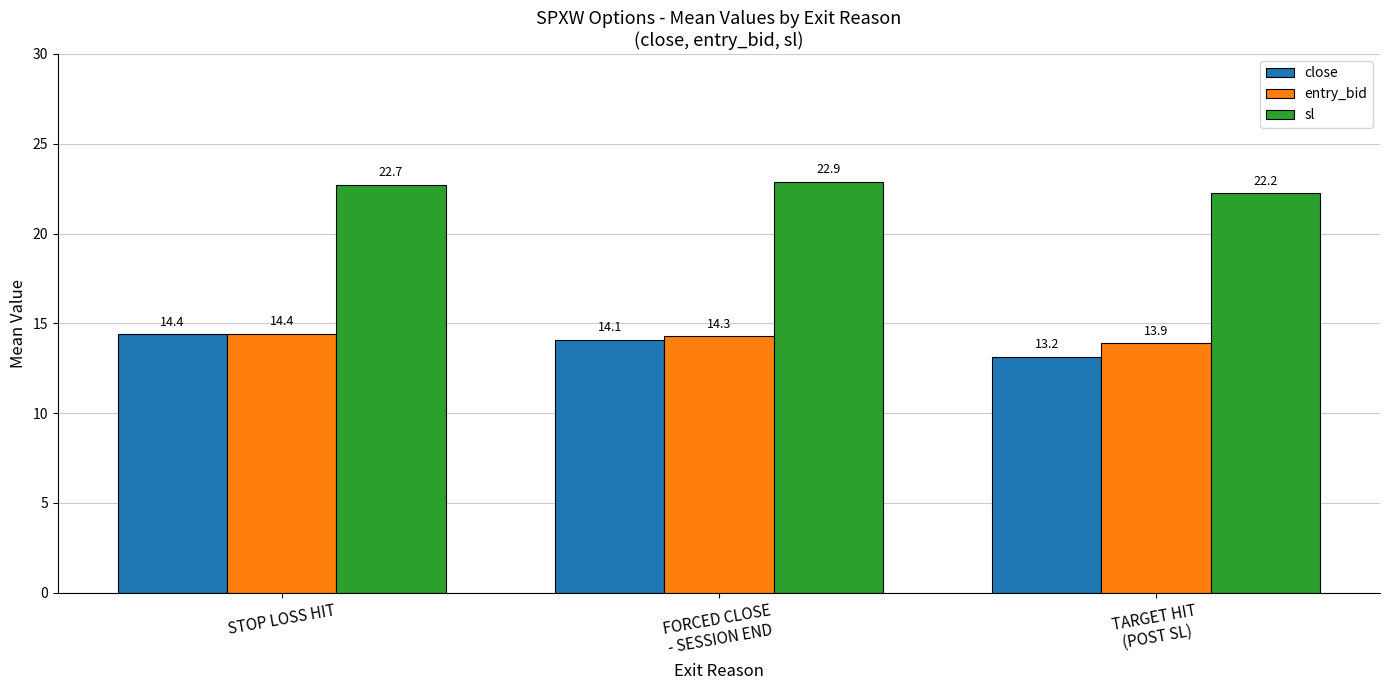

What position from the left is STOP LOSS HIT?

1